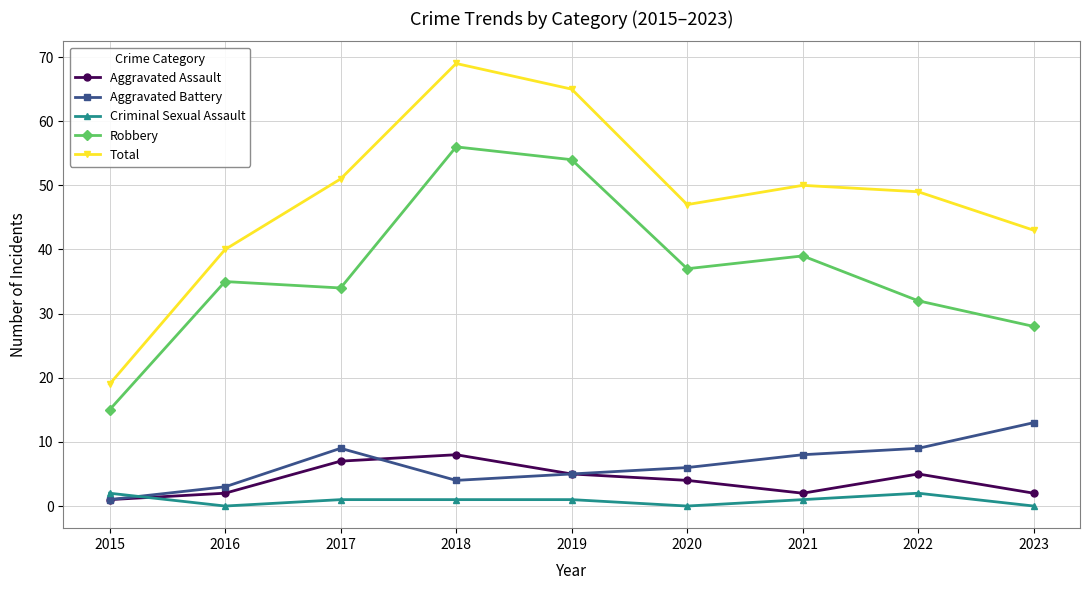

True or false: Total and Aggravated Battery intersect in this chart.

False